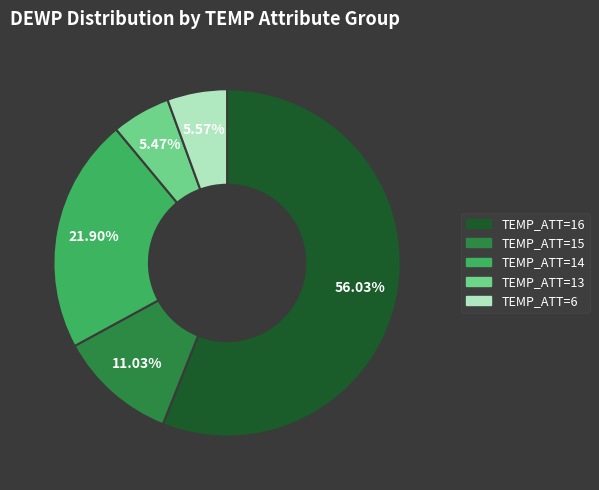

Is there a majority slice in this chart?

Yes